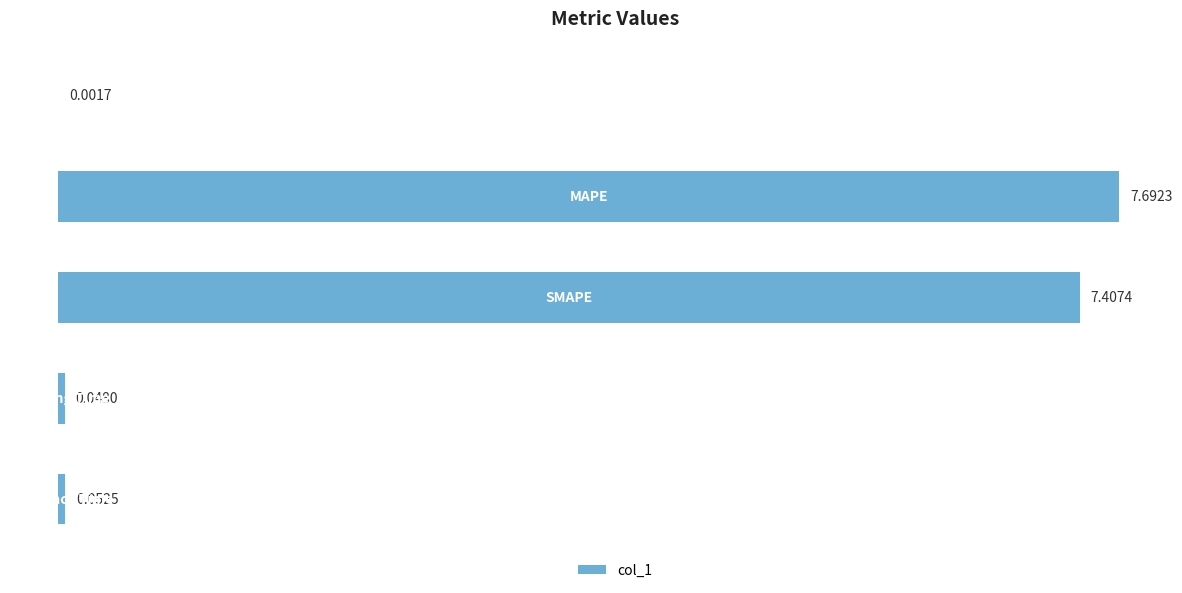

What is the sum of all values?

15.2